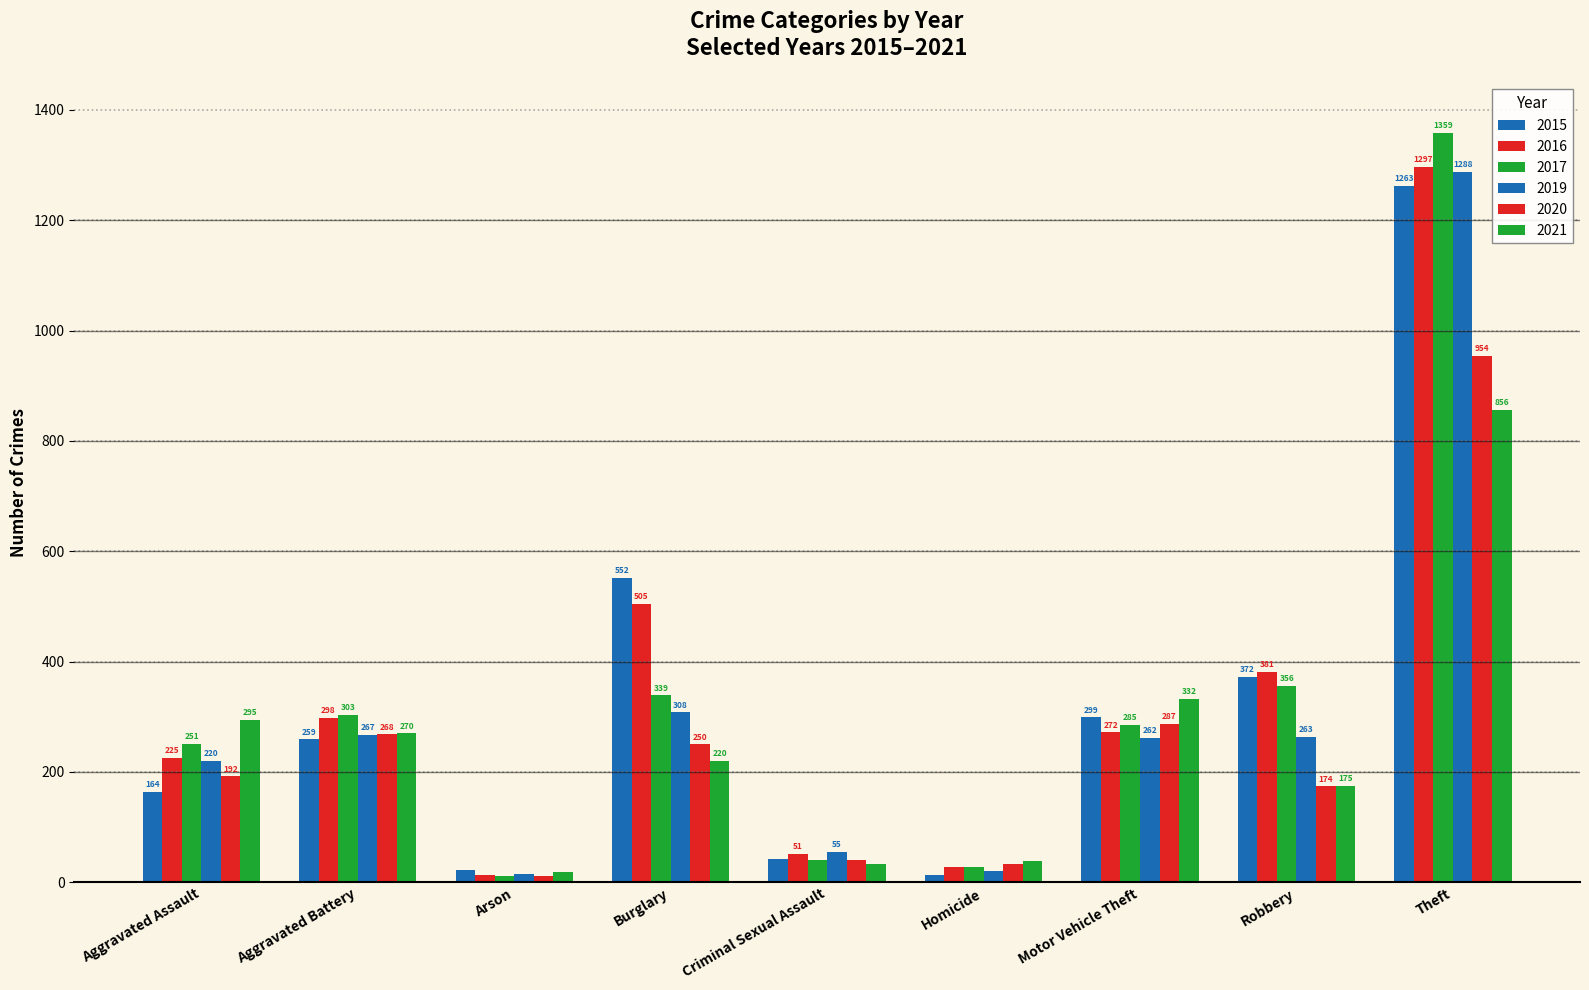

Does the chart contain stacked bars?

No